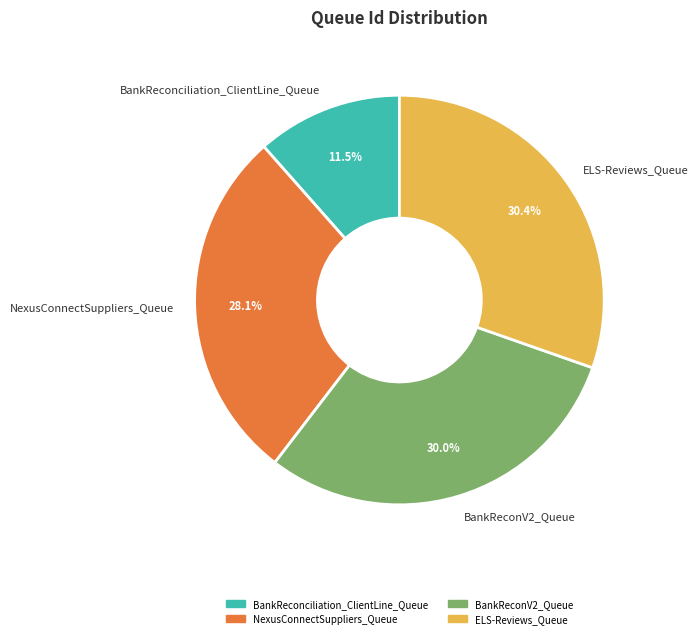

What portion of the pie excludes BankReconciliation_ClientLine_Queue?

88.5%